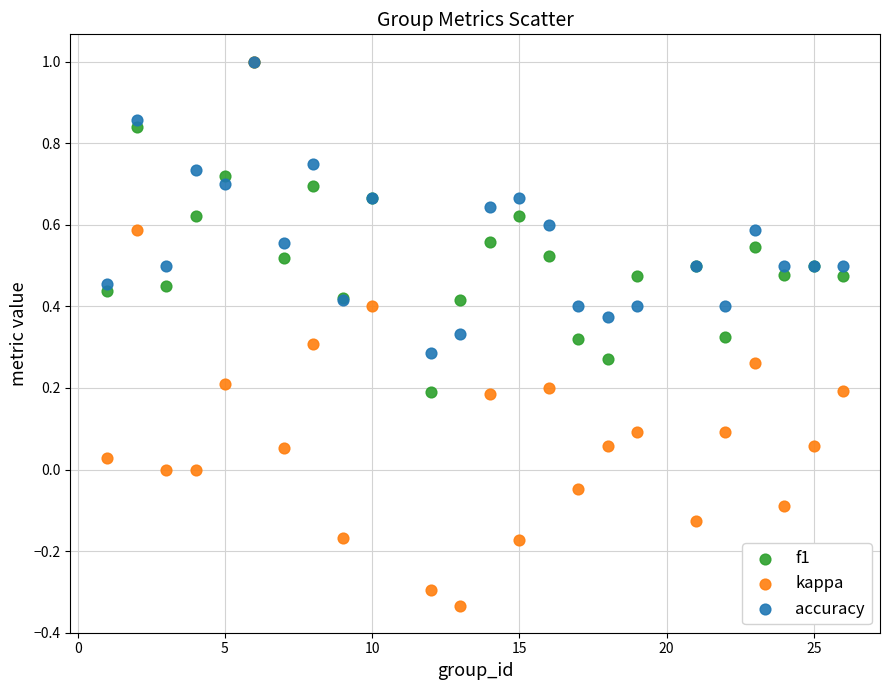

What are all the series names shown in the legend?

f1, kappa, accuracy